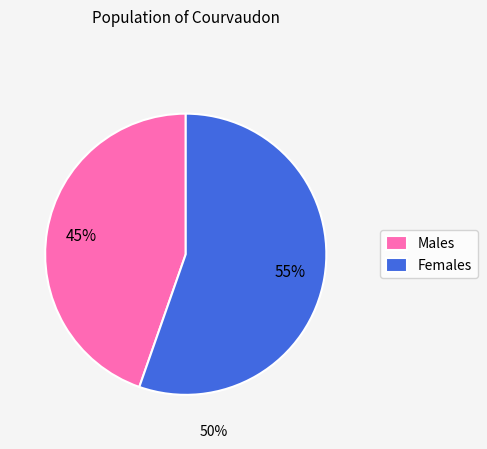

How many segments does this pie chart have?

2